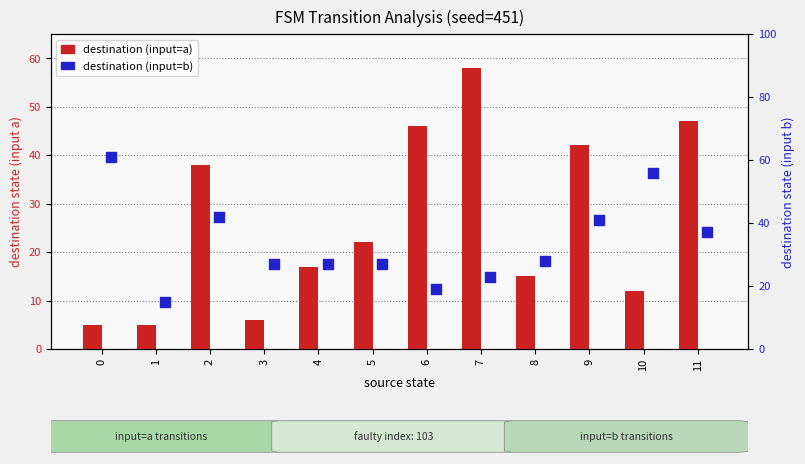

What is the total value across all series at 5?

49